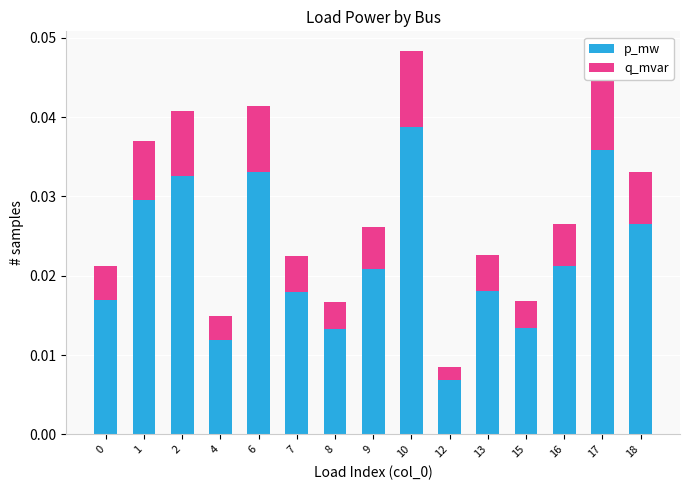

At which category is the sum across all series the highest?

10